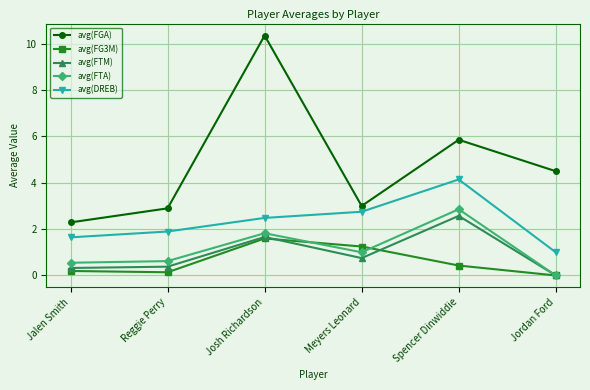

What is the greatest value displayed?

10.4